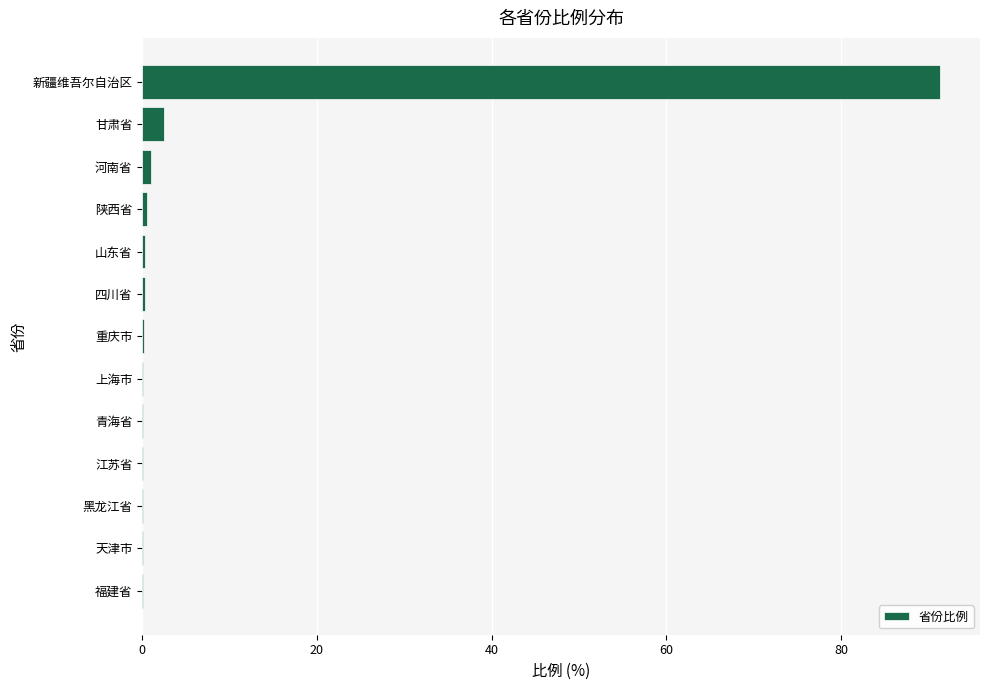

What is the sum of all values?

96.8